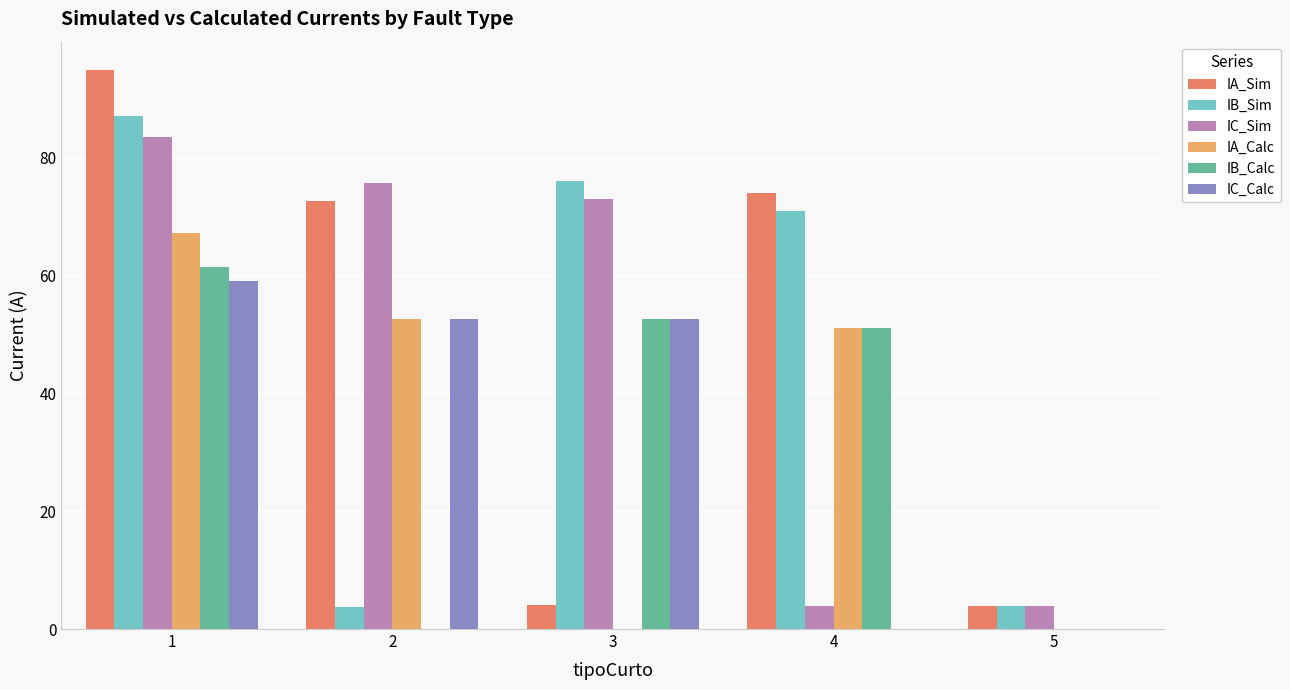

What is the sum of the IC_Calc values at 1 and 3?

111.7